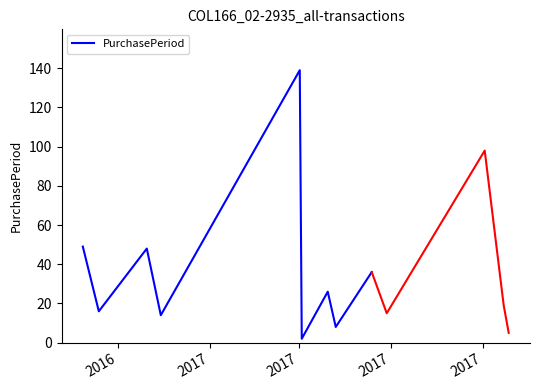

What is the highest value of the PurchasePeriod series?

139